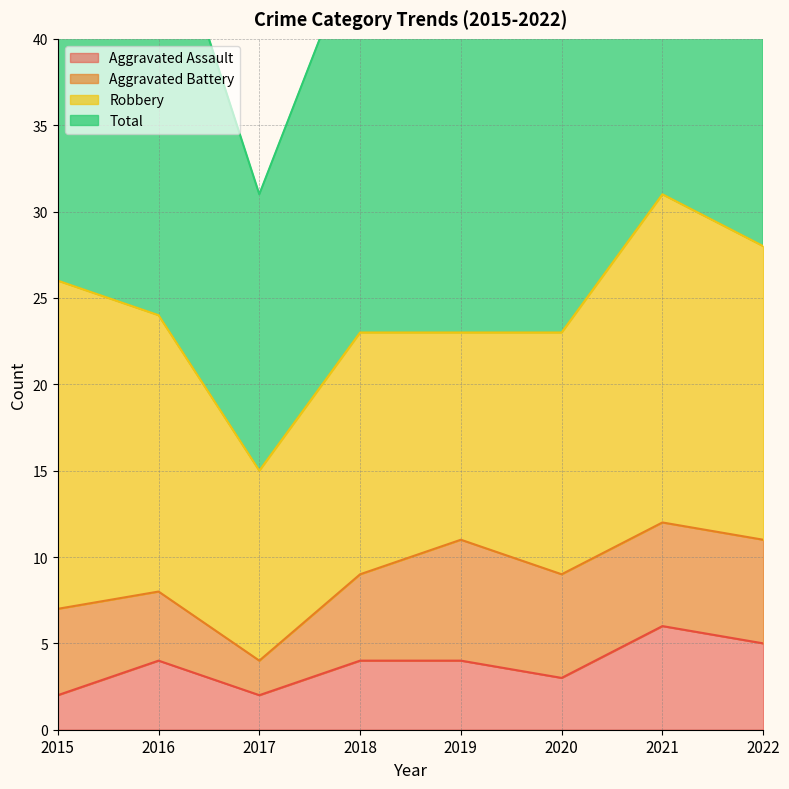

Does the chart have visible grid lines?

Yes